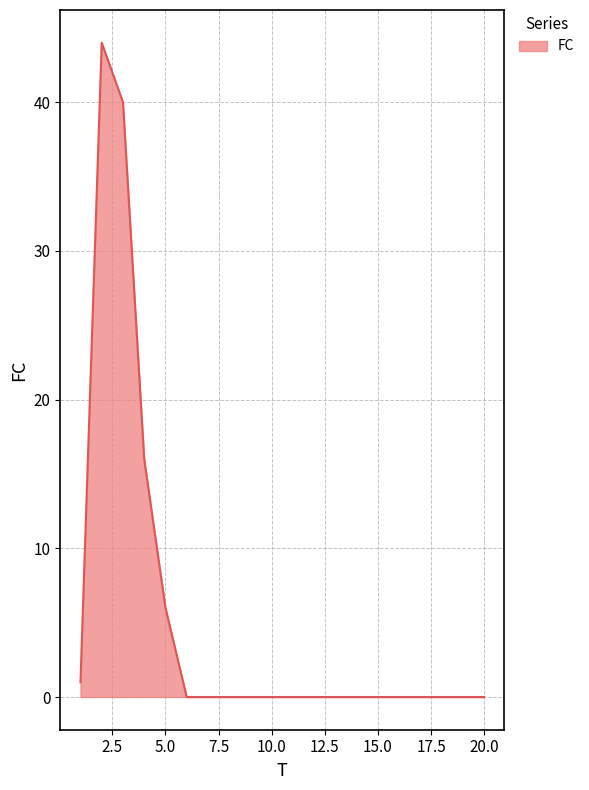

What is the difference between the maximum and minimum values?

44